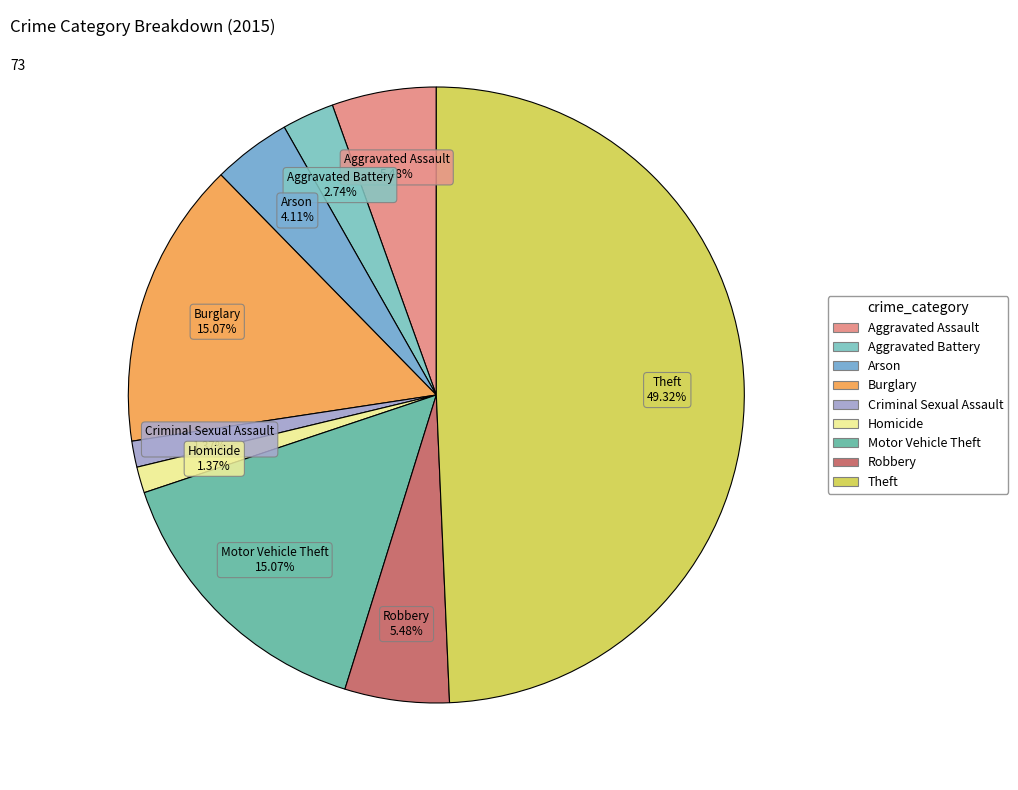

Approximately how many times larger is the value at Aggravated Assault compared to Criminal Sexual Assault?

4.0